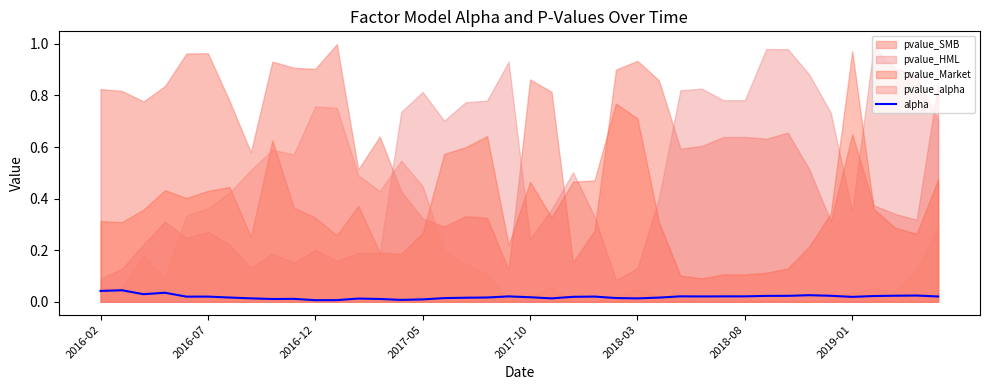

Where is the data nearest to the value 0?

2016-12